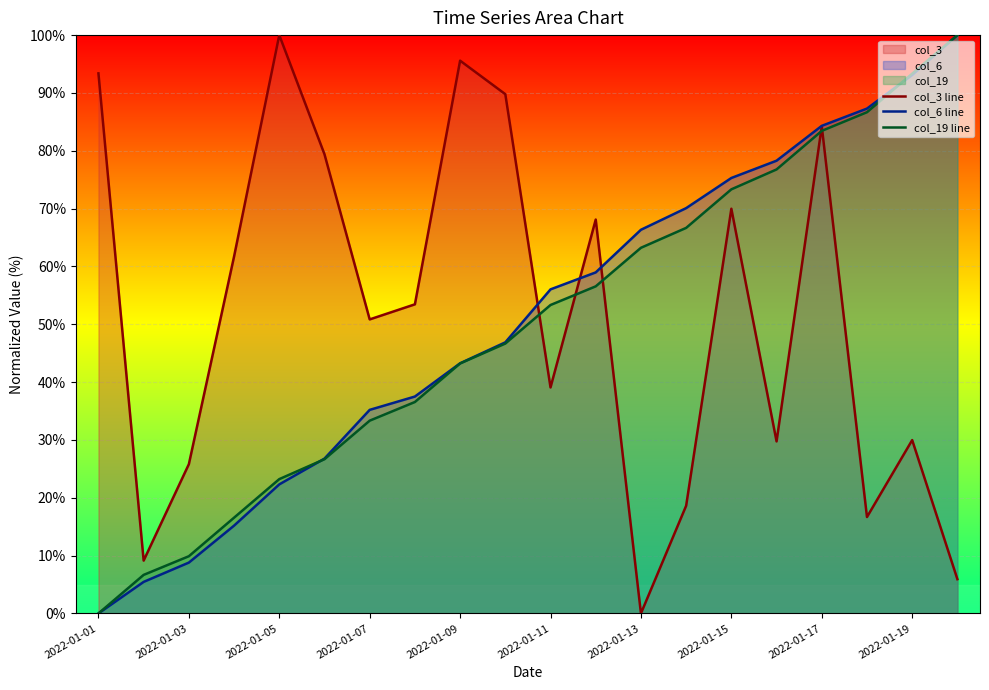

What is the difference between the second highest and minimum values in the col_6 line series?

93.1